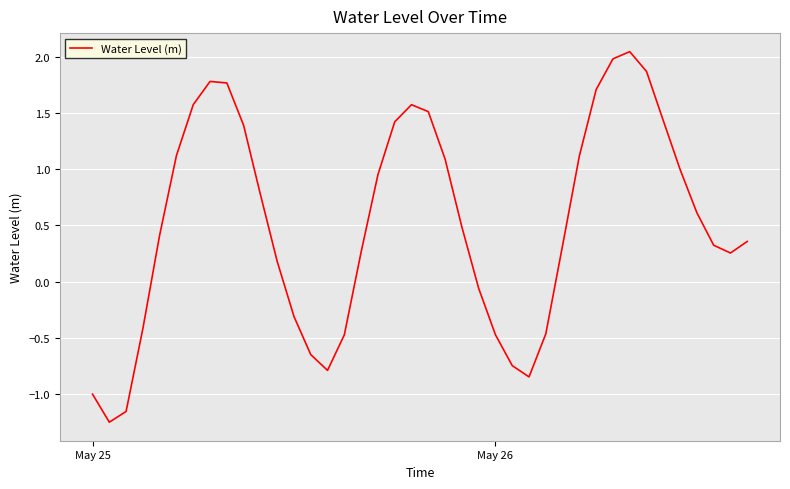

Reading left to right, extract all data points from this chart.

-1.0	-1.3	-1.2	-0.4	0.4	1.1	1.6	1.8	1.8	1.4	0.8	0.2	-0.3	-0.7	-0.8	-0.5	0.3	1.0	1.4	1.6	1.5	1.1	0.5	-0.1	-0.5	-0.7	-0.8	-0.5	0.3	1.1	1.7	2.0	2.0	1.9	1.4	1.0	0.6	0.3	0.3	0.4